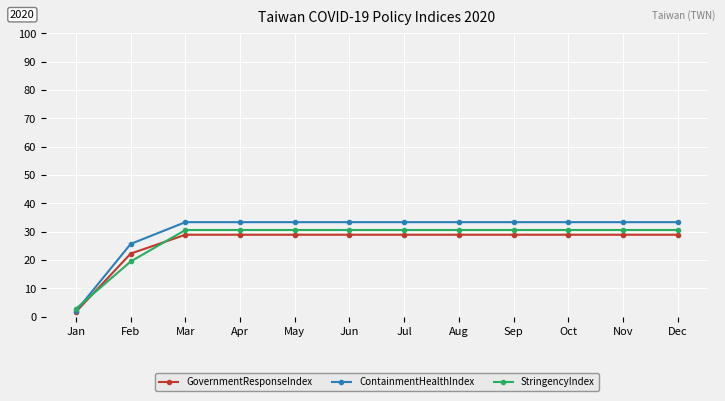

Which series has the largest range (max minus min)?

ContainmentHealthIndex